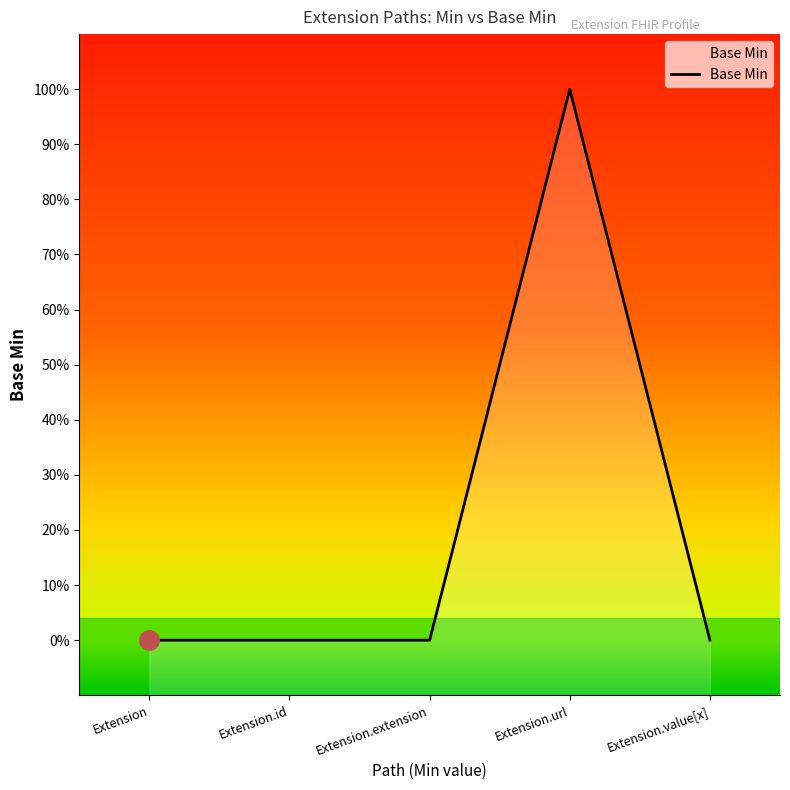

Reading left to right, transcribe all the data shown in this chart.

0	0	0	1	0